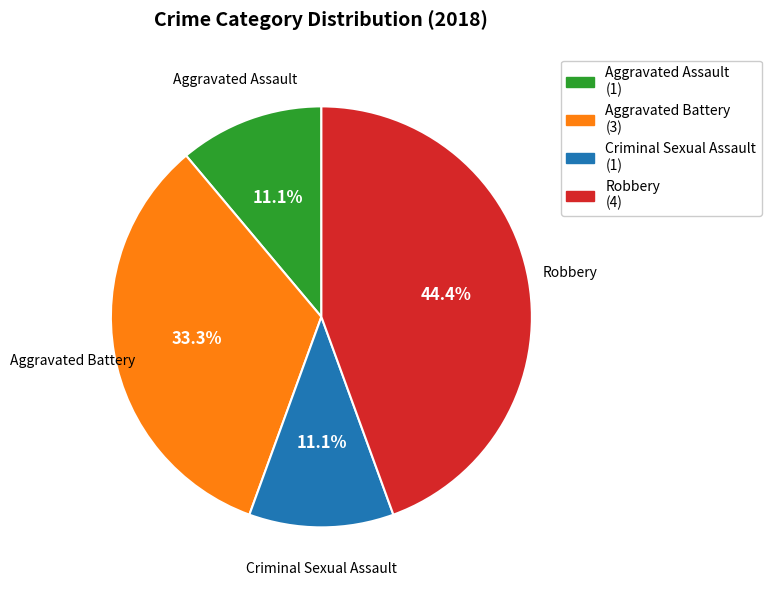

What is the largest slice in the pie chart?

Robbery